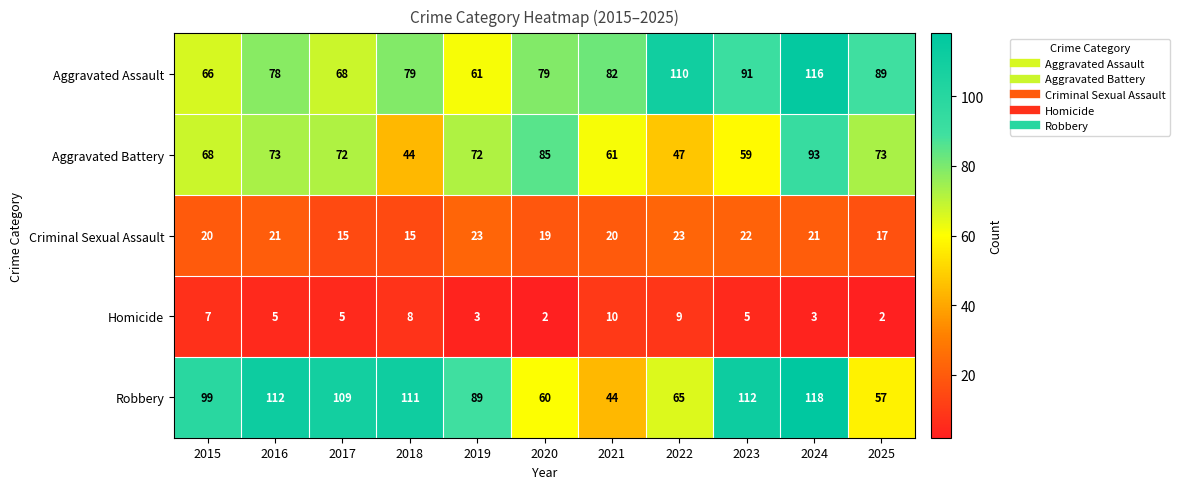

What is the approximate value of Homicide at 2016?

5